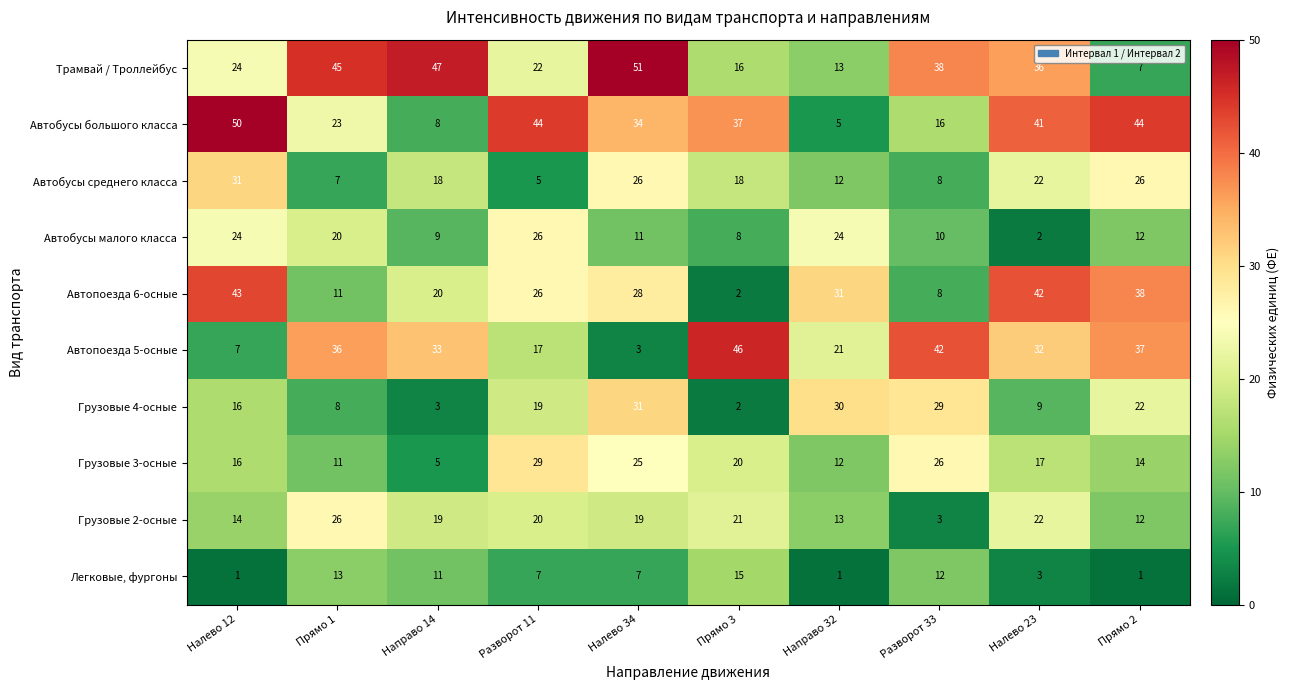

The Автобусы большого класса series shows 8 at Направо 14. True or false?

True